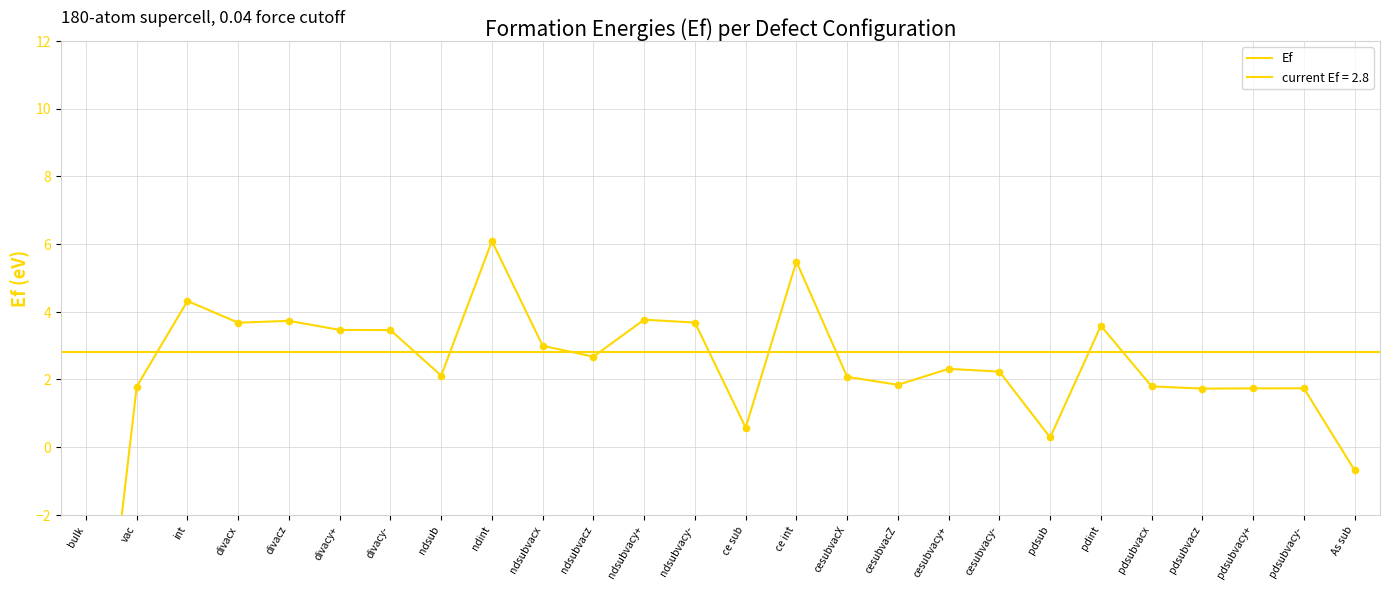

Which has a higher value, ce sub or ce int?

ce int